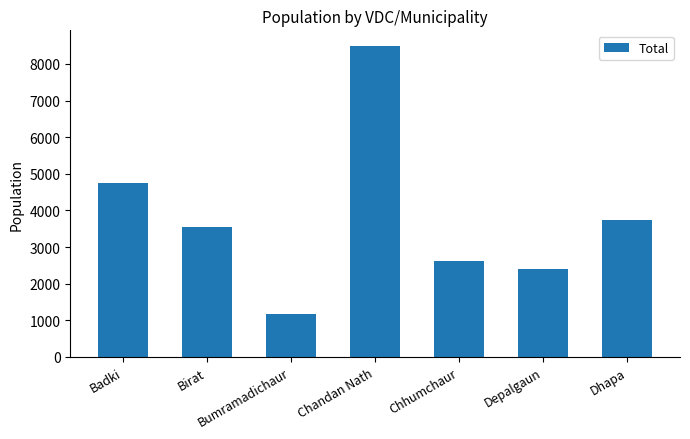

What is the average value?

3815